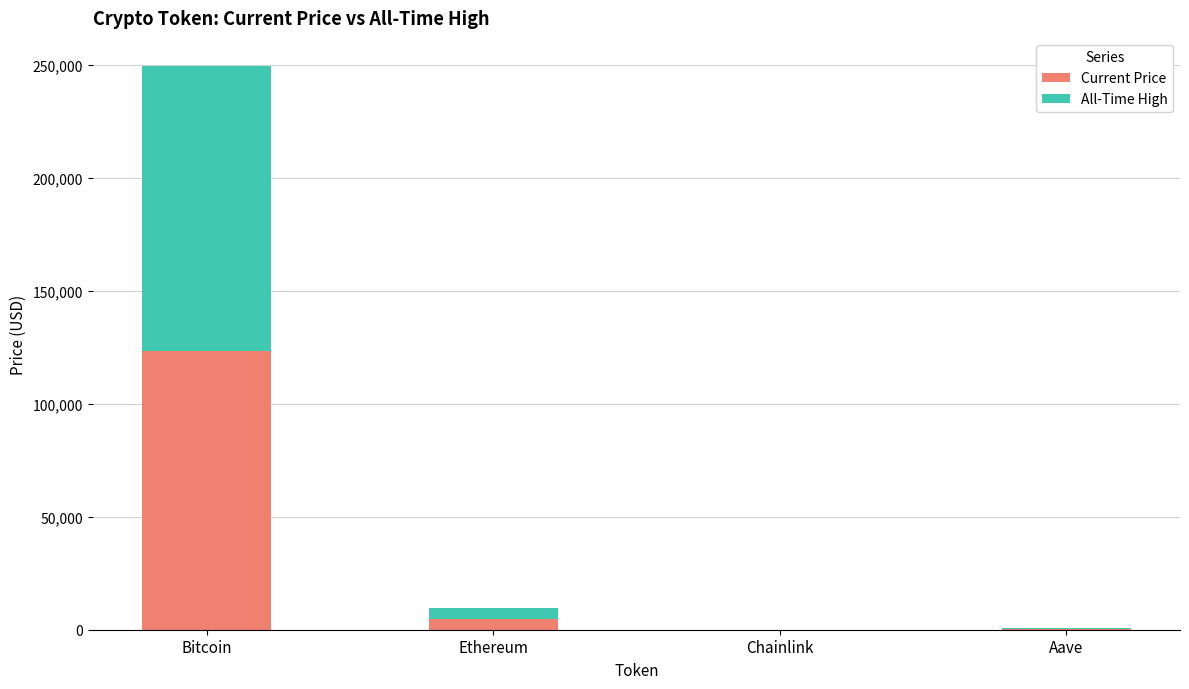

Does the chart contain stacked bars?

Yes